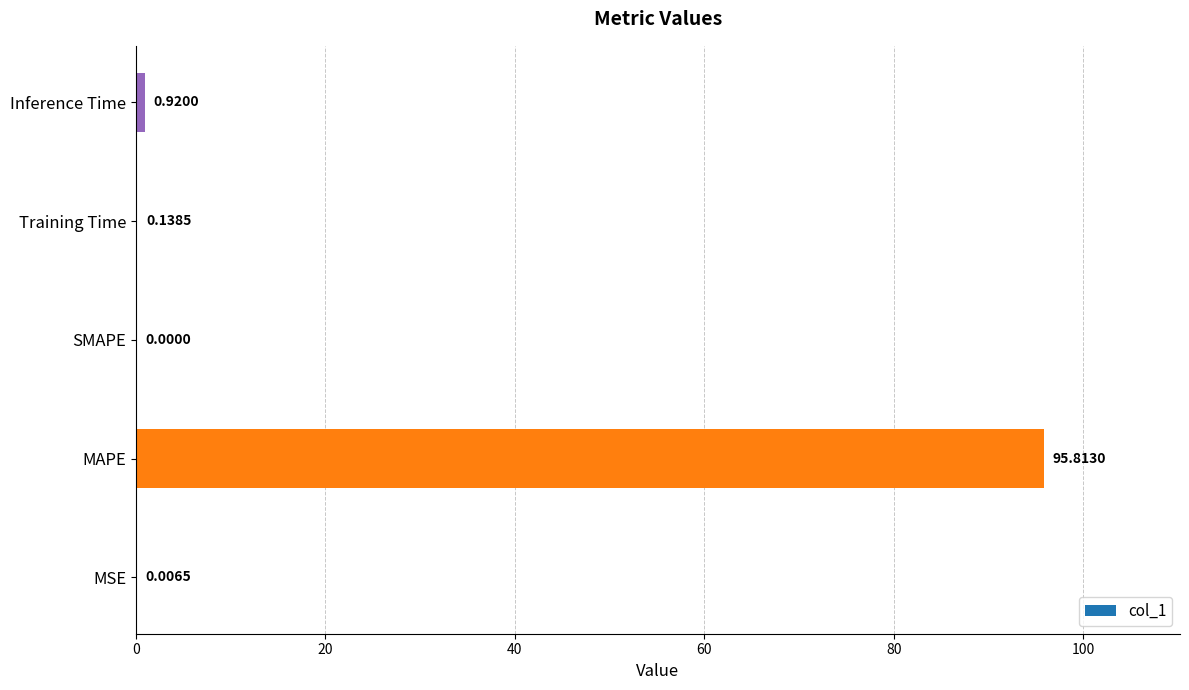

What is the change in value from MAPE to Training Time?

-95.7